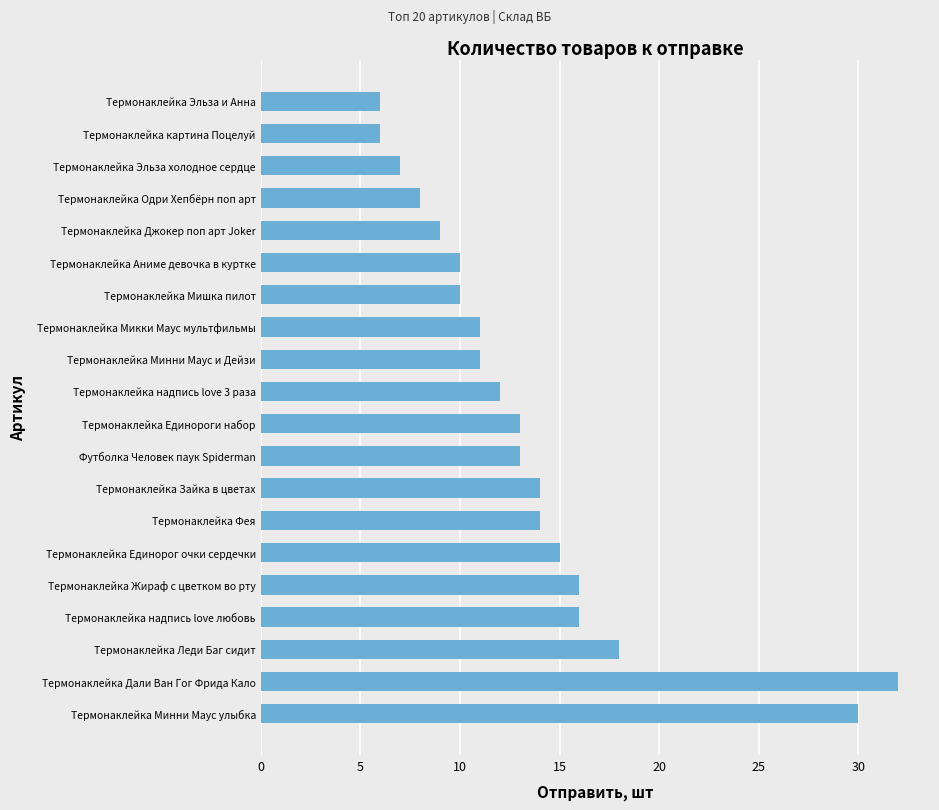

Is it true that the value at Термонаклейка Аниме девочка в куртке is 3?

False